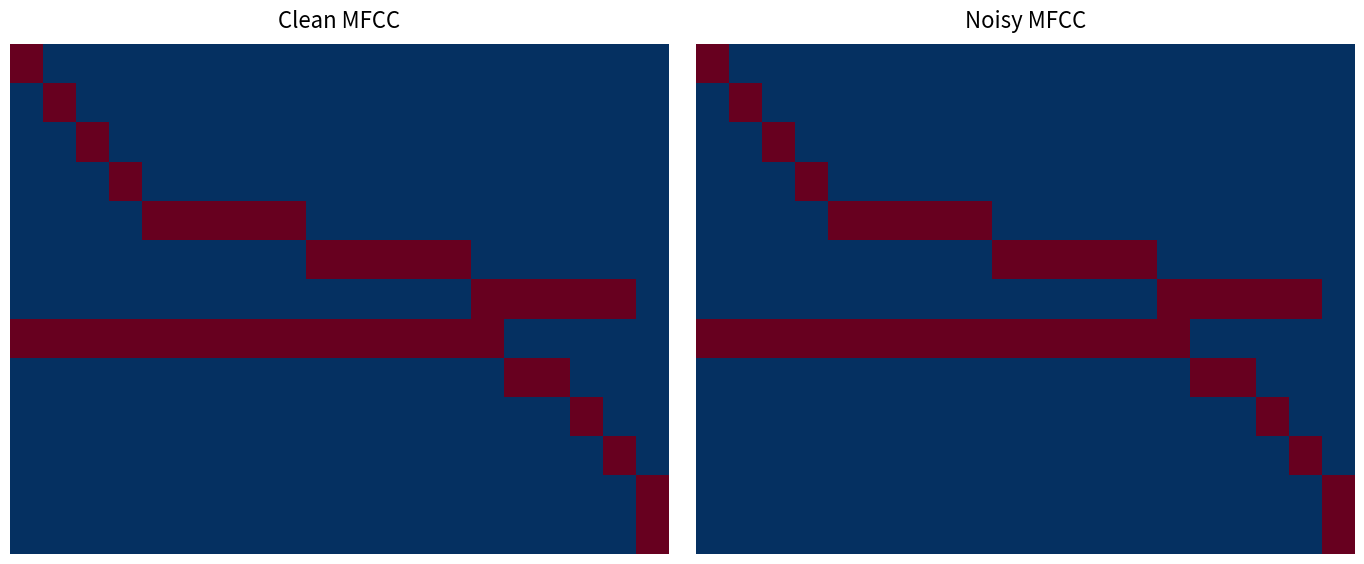

What is the total value across all series at 13?

19249816.1